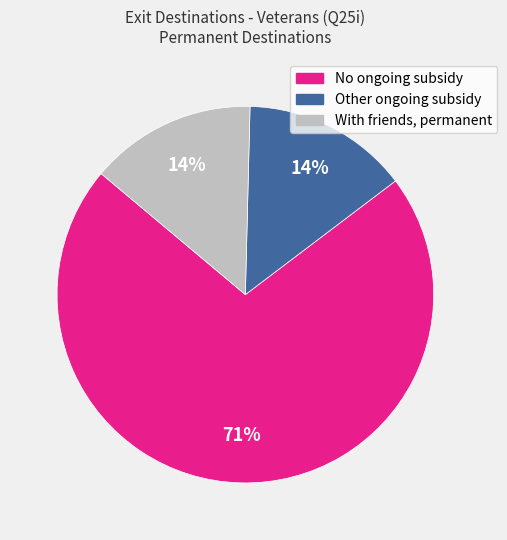

To the nearest percent, what percentage of the pie is Other ongoing subsidy?

14%